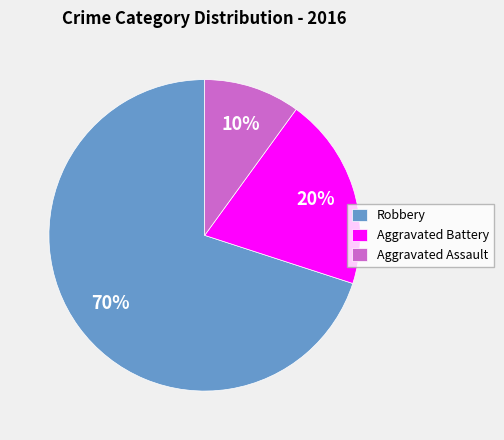

Combined, do Aggravated Battery and Aggravated Assault account for over 50%?

No